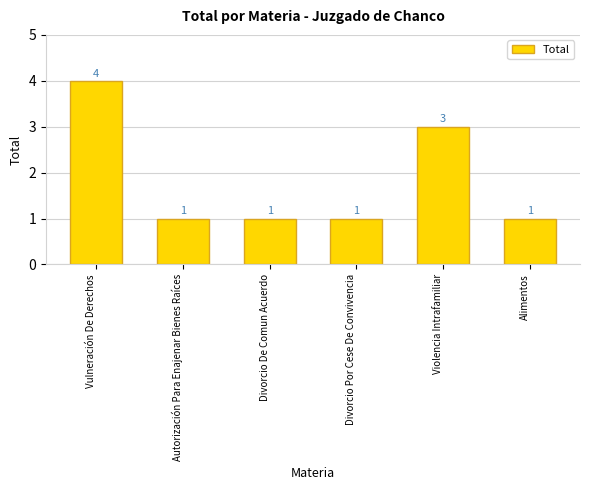

What is the minimum value shown in the chart?

1